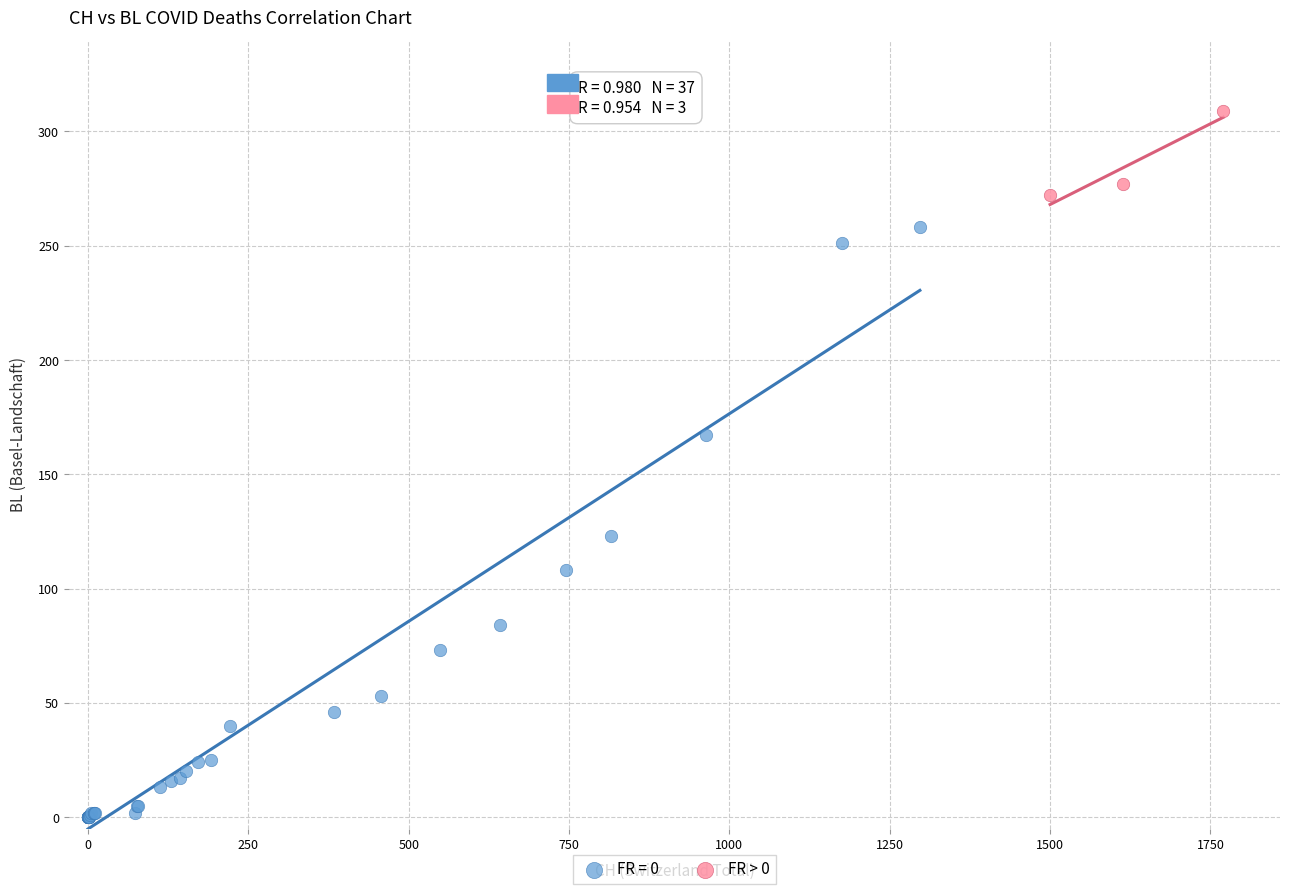

Which series has the widest spread of Y values?

FR = 0